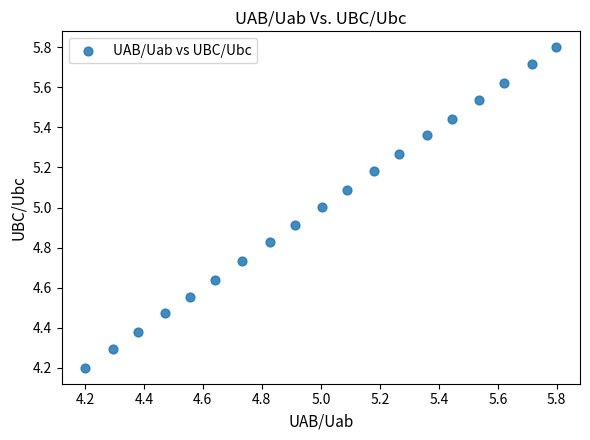

What is the range of X values (max minus min)?

1.6